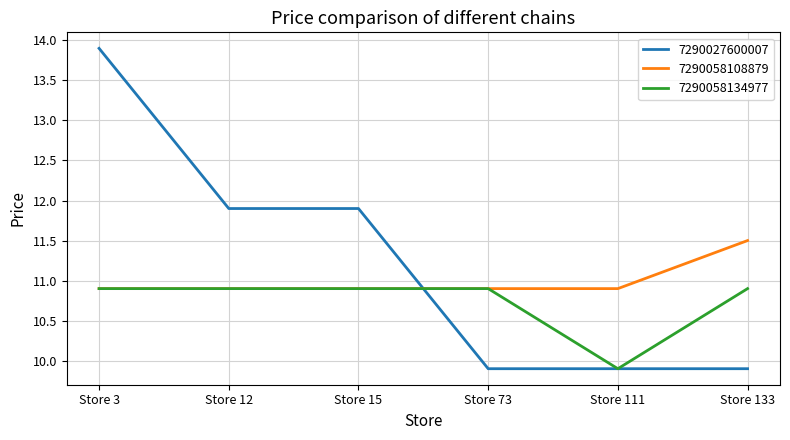

How many 7290027600007 values are between 9 and 11?

3